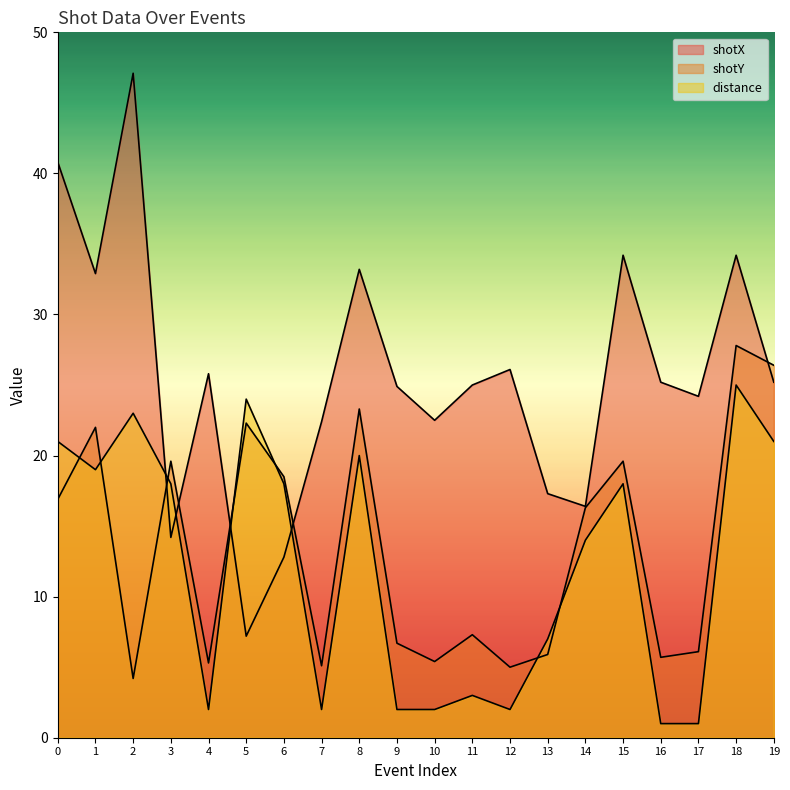

Is the value of distance at 4 greater than the value of shotX at 14?

No